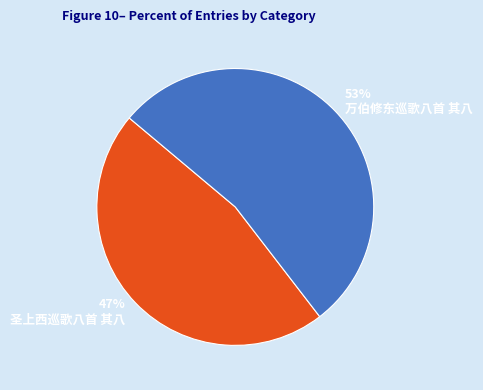

Is it true that 圣上西巡歌八首 其八 is 47% of the pie?

True